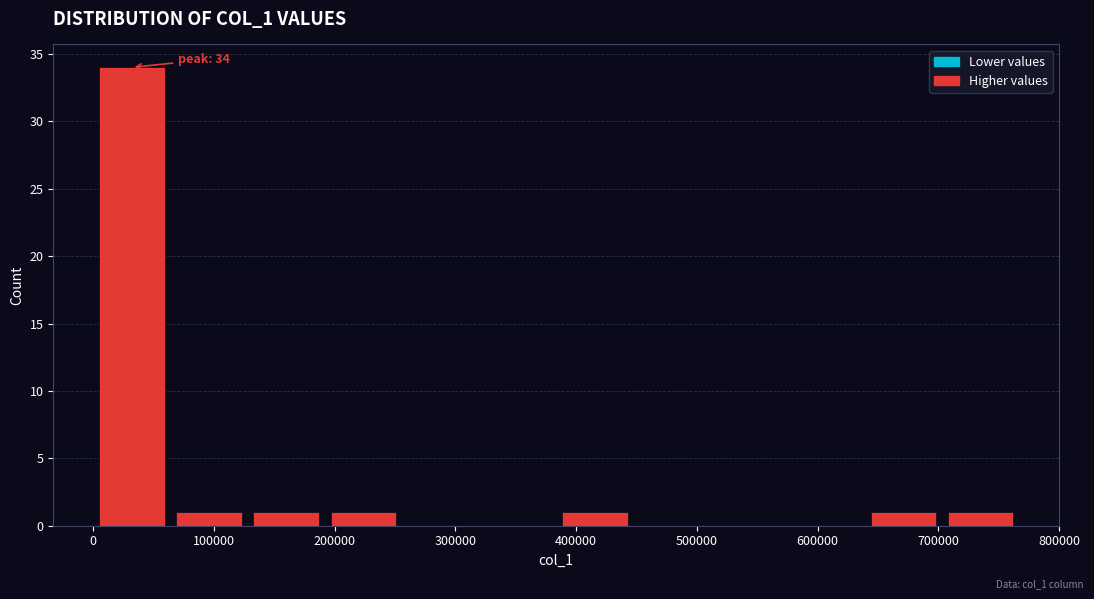

Which range on the x-axis has the tallest bar?

0 to 60000